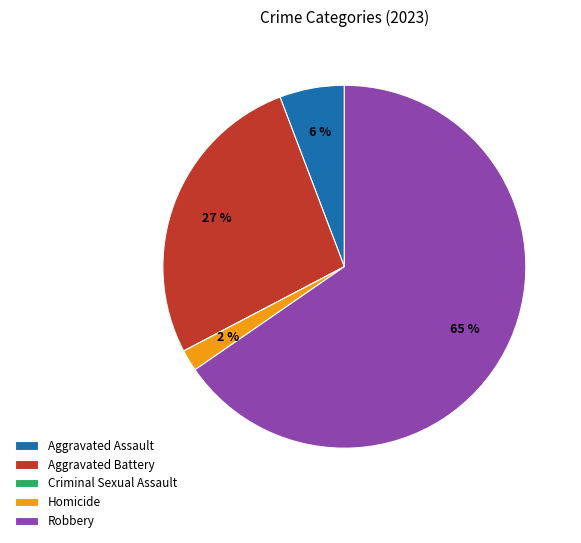

Which has a higher value, Homicide or Aggravated Battery?

Aggravated Battery